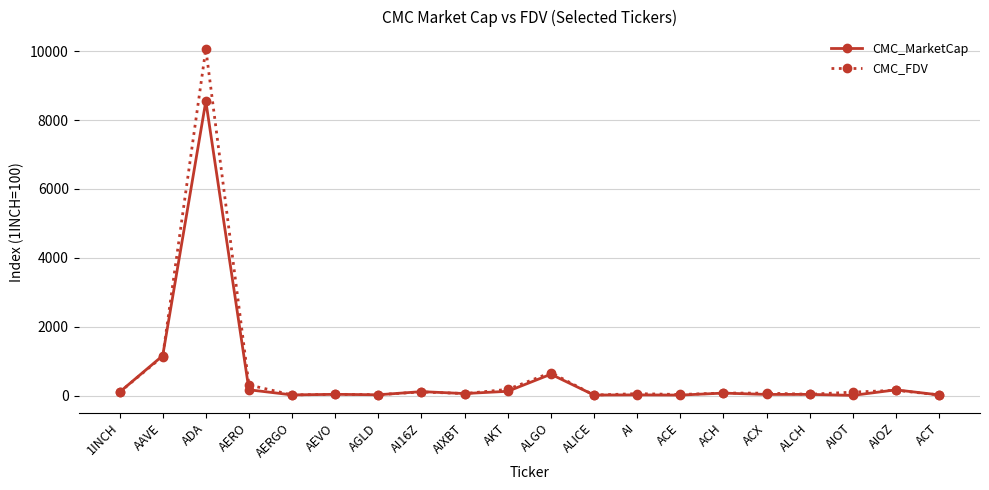

Where is CMC_FDV nearest to the value 5041?

AAVE